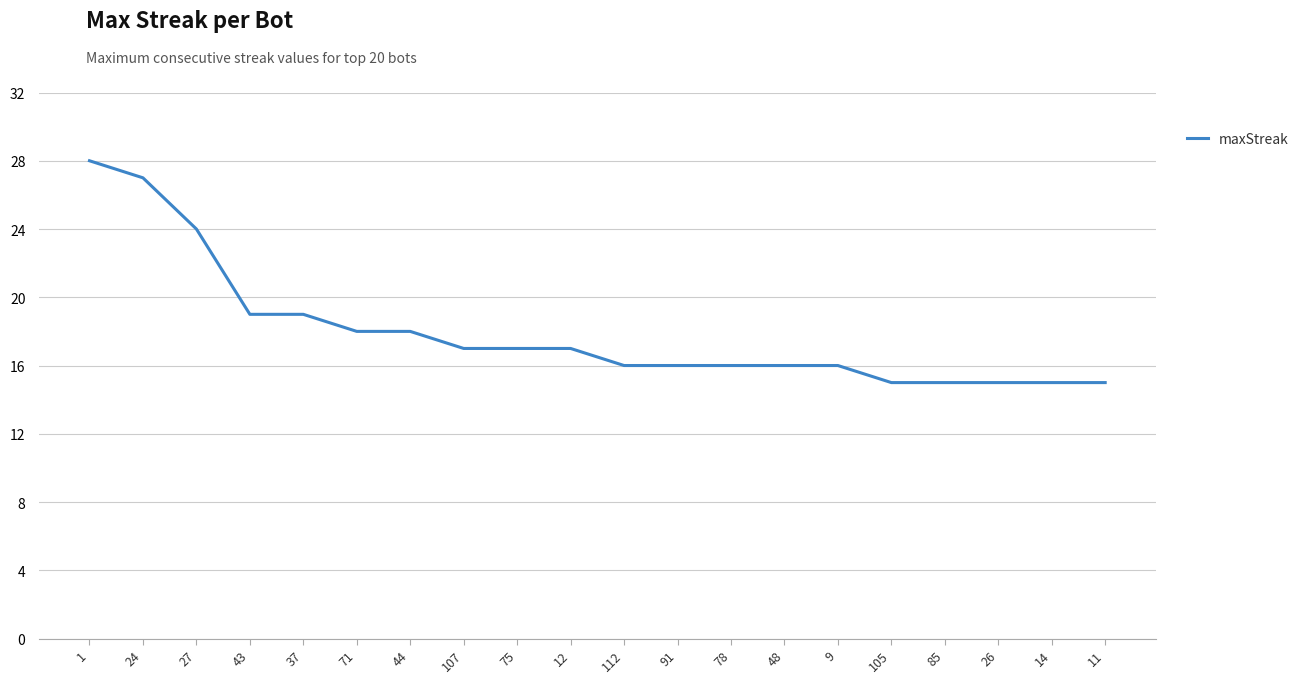

Where does the data first go above 17?

1